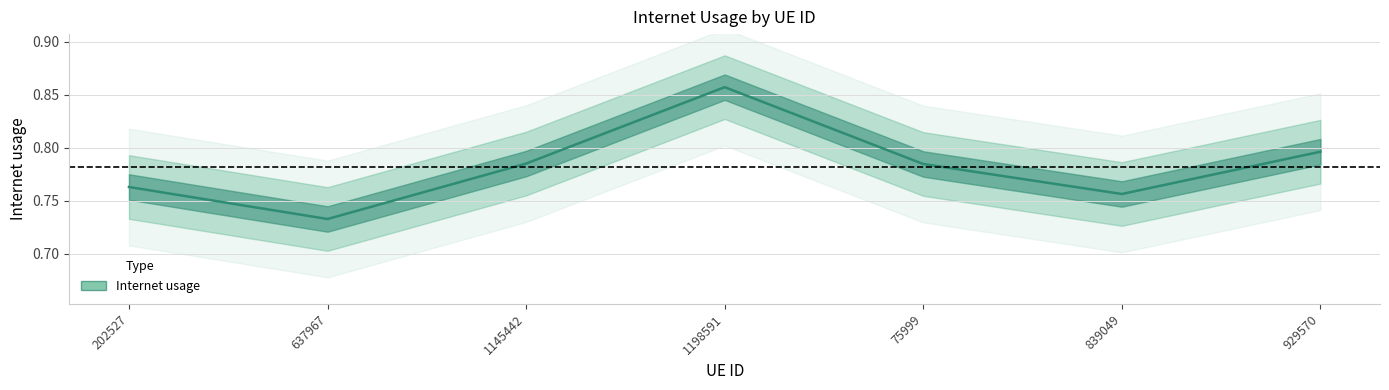

What is the minimum value shown in the chart?

0.7